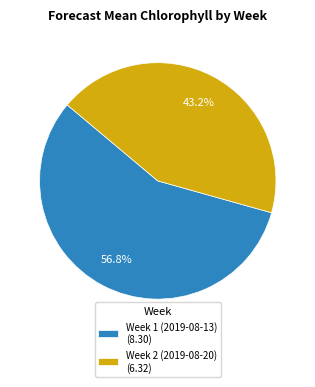

Between Week 1 (2019-08-13) and Week 2 (2019-08-20), which is larger?

Week 1 (2019-08-13)